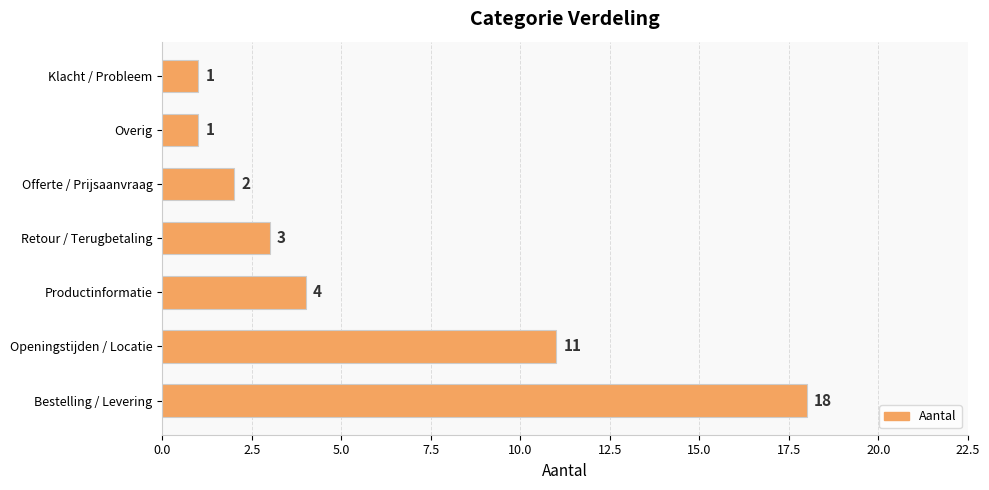

Between Productinformatie and Bestelling / Levering, which is larger?

Bestelling / Levering